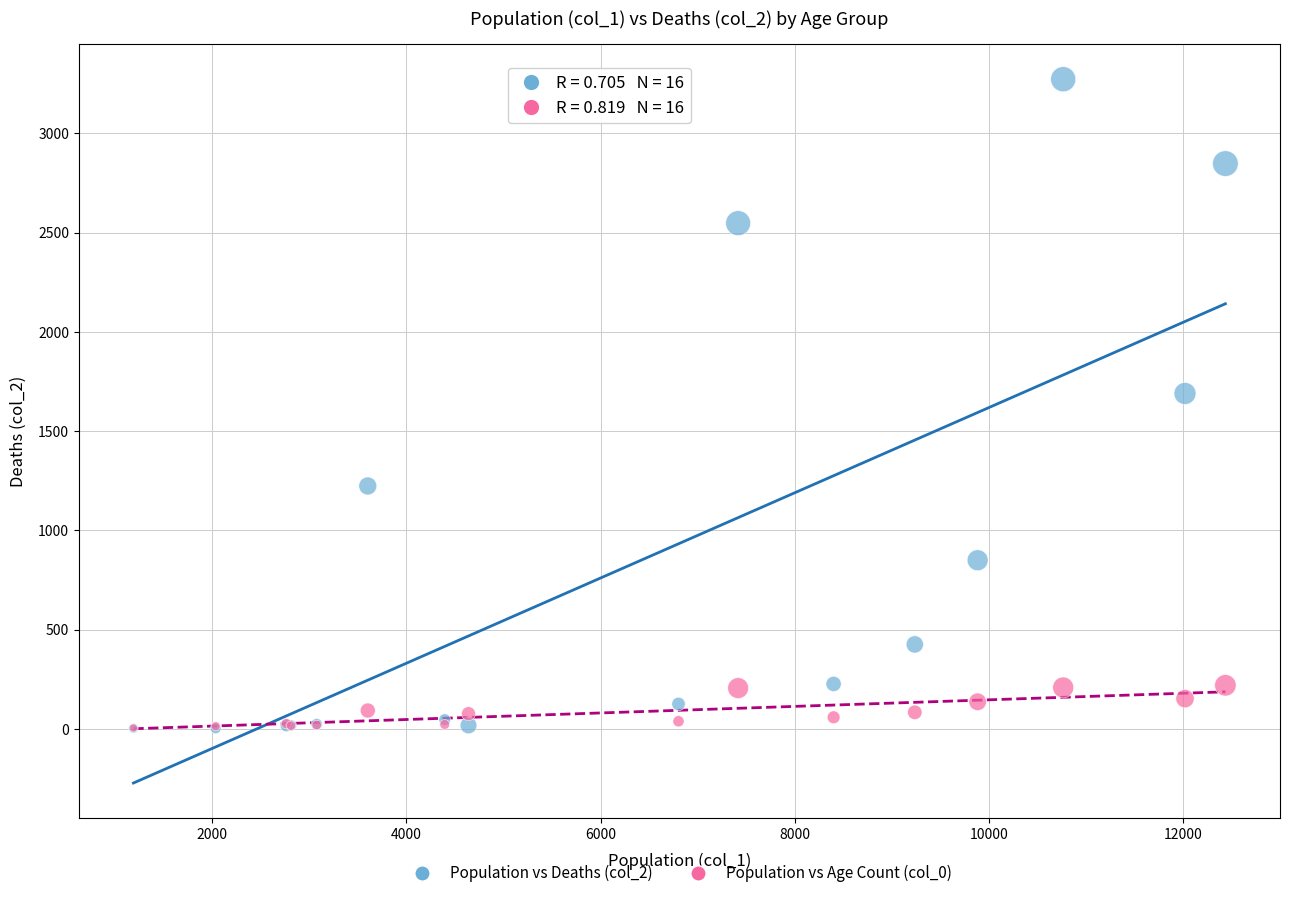

Across all series, what Y value is closest to 1638?

1690